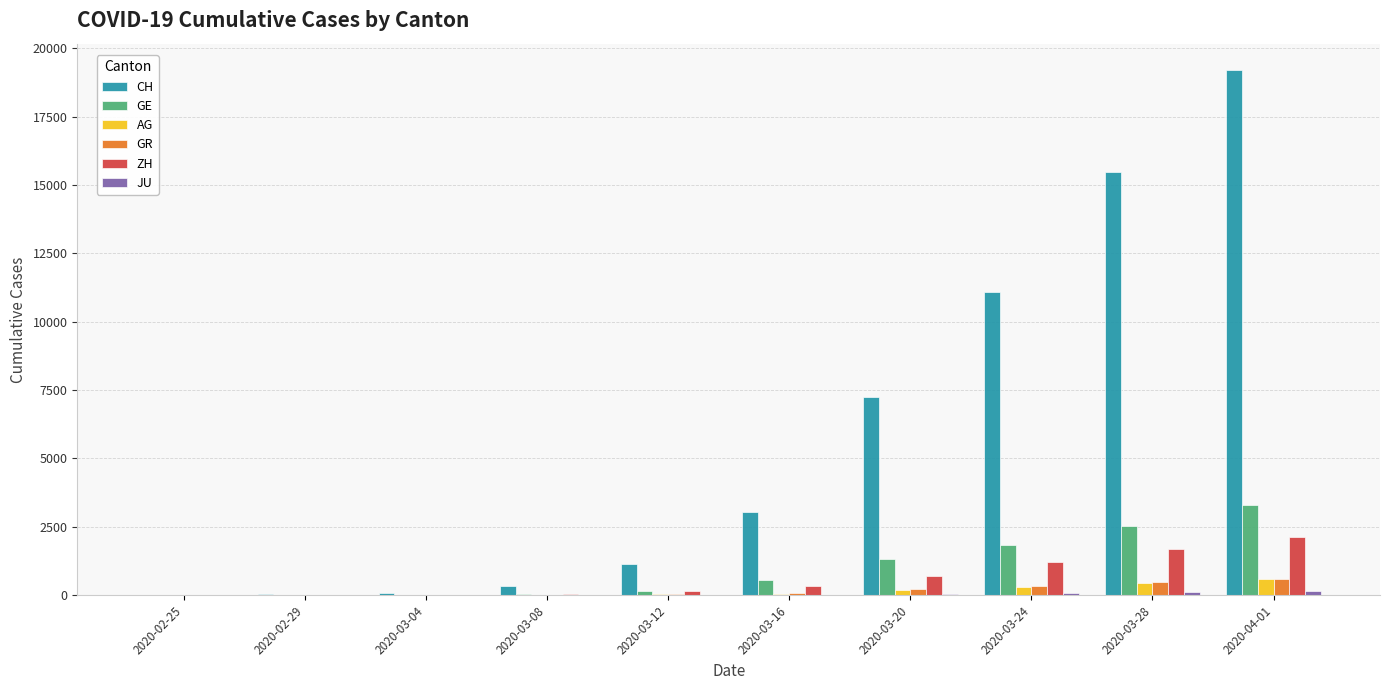

Is it true that AG equals 27 at 2020-03-12?

True